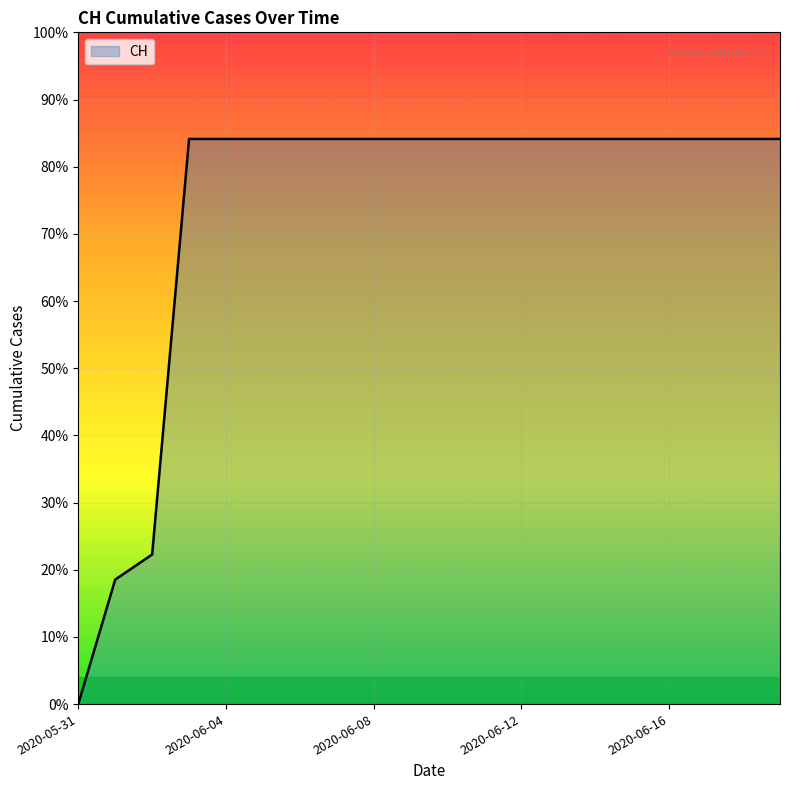

Does the chart have visible grid lines?

Yes